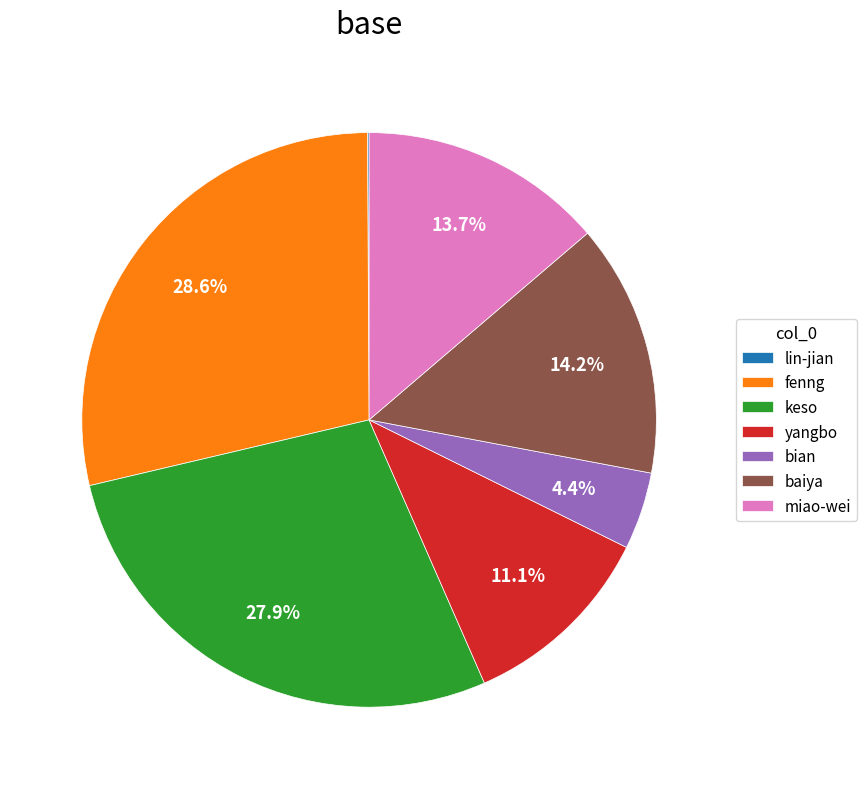

Which slice is the largest?

fenng